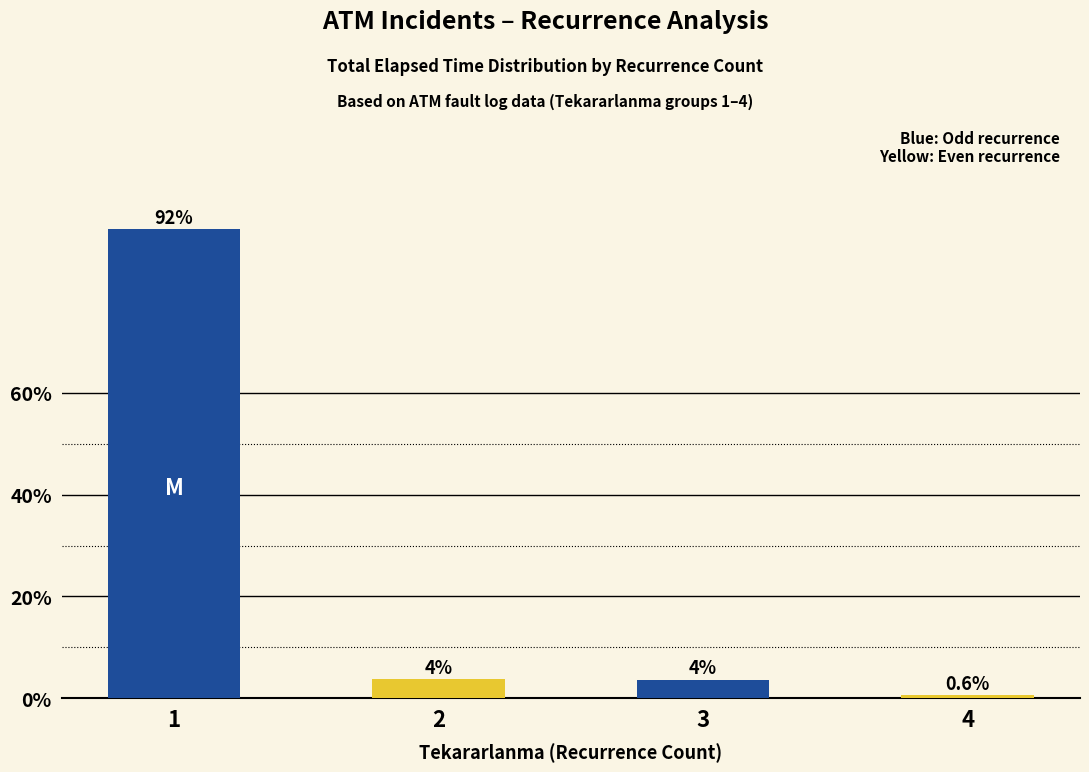

List the labels in order of value, largest first.

1, 2, 3, 4